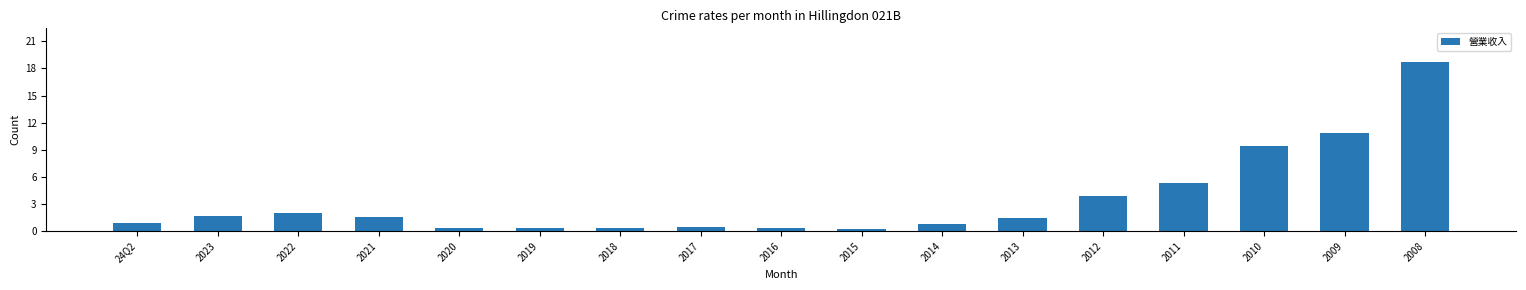

How many data points are less than 1?

8